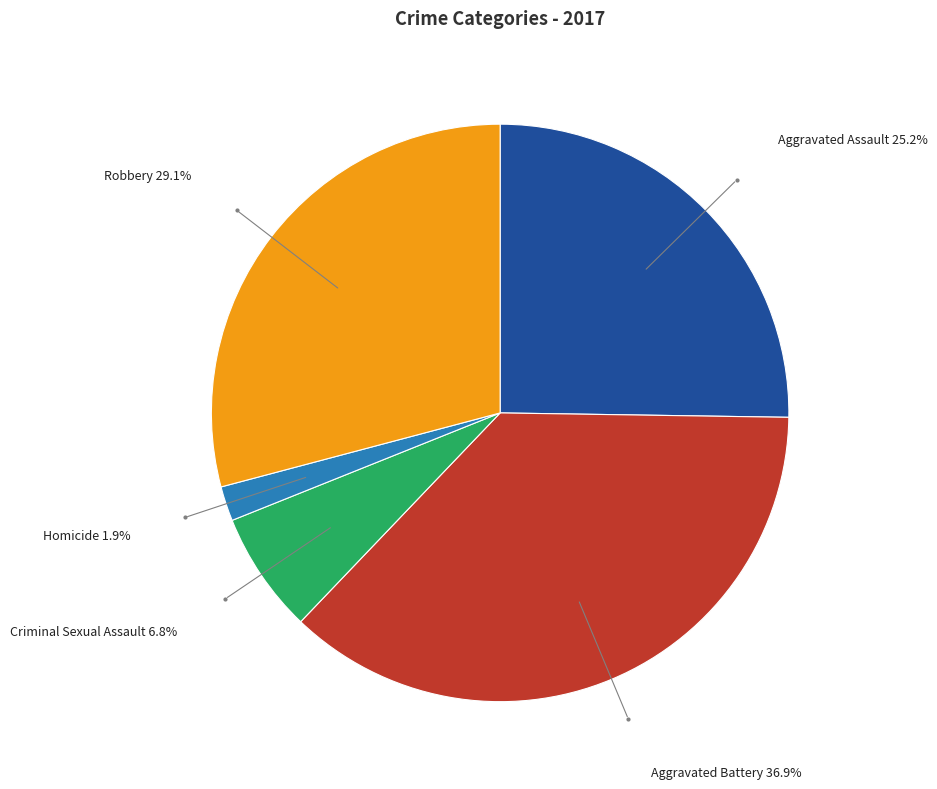

Combined, do Homicide and Aggravated Assault account for over 50%?

No